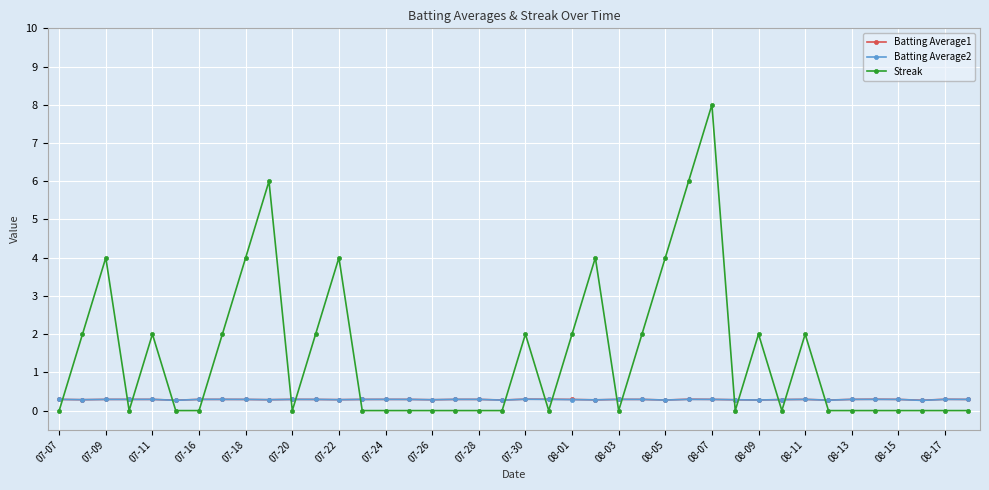

What is the highest value of the Streak series?

8.0